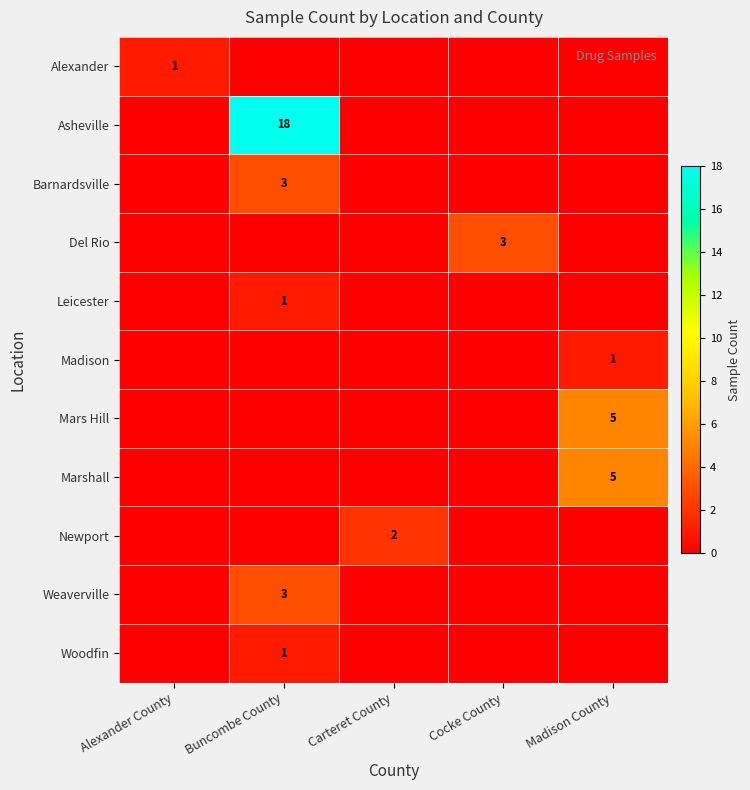

Is it true that Madison equals 1 at Madison County?

True